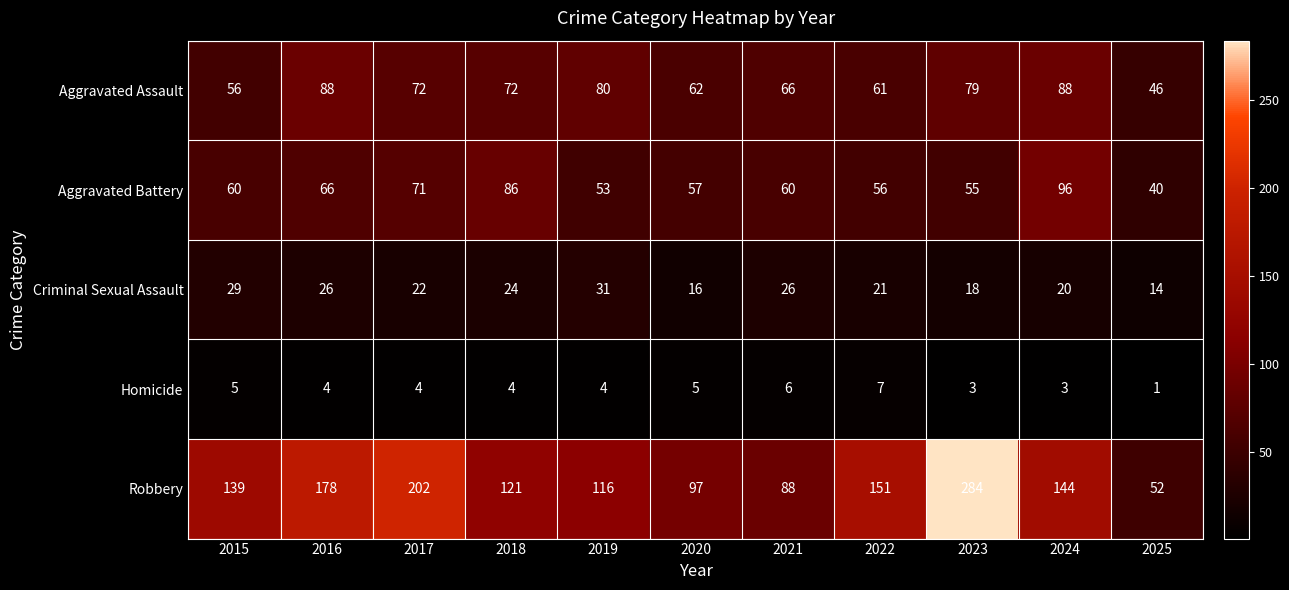

At which category does the chart reach its peak across all series?

2023